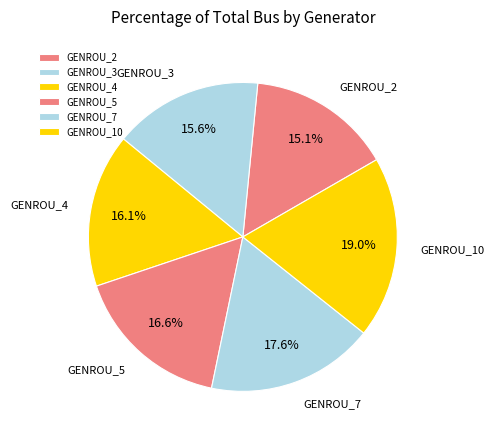

How many slices are in this pie chart?

6